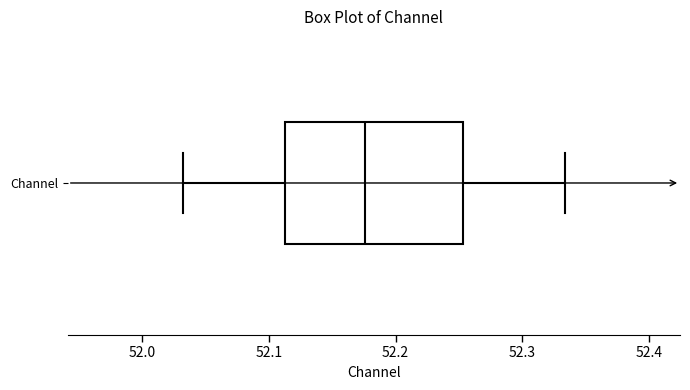

Transcribe this box plot: give where the median line is, the range the box spans, and where the two whiskers end, as read against the x-axis. The values are not printed on the chart, so give them approximately, as read against the axis.

median 52.18, box 52.11 to 52.25, whiskers 52.03 to 52.33